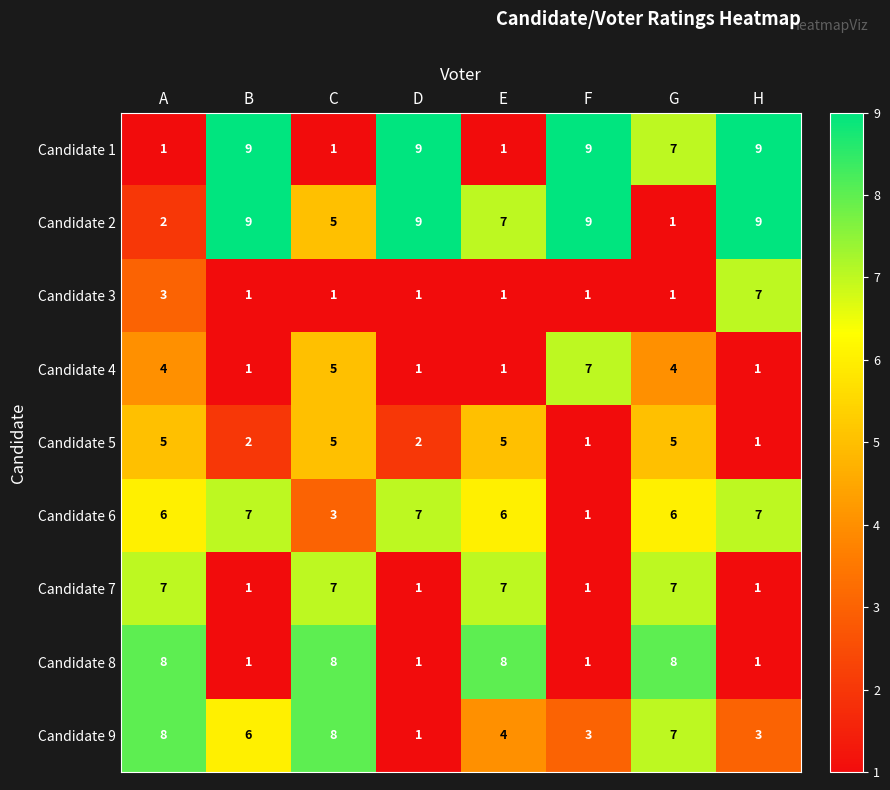

Is the value of Candidate 8 at H greater than the value of Candidate 2 at E?

No